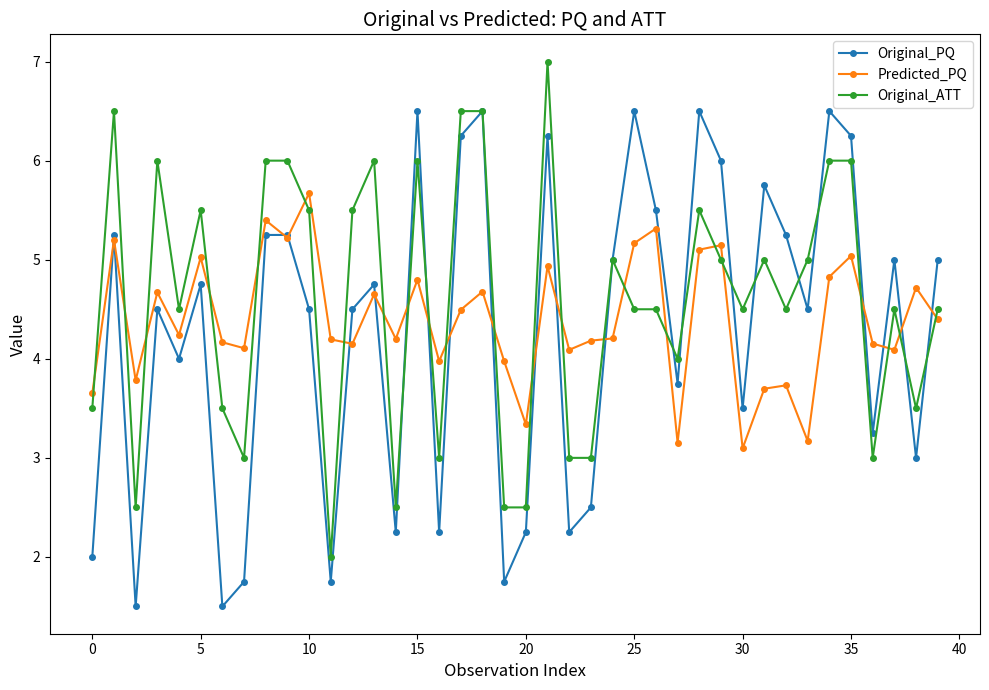

True or false: Predicted_PQ has more than 0 points higher than both neighbors.

True